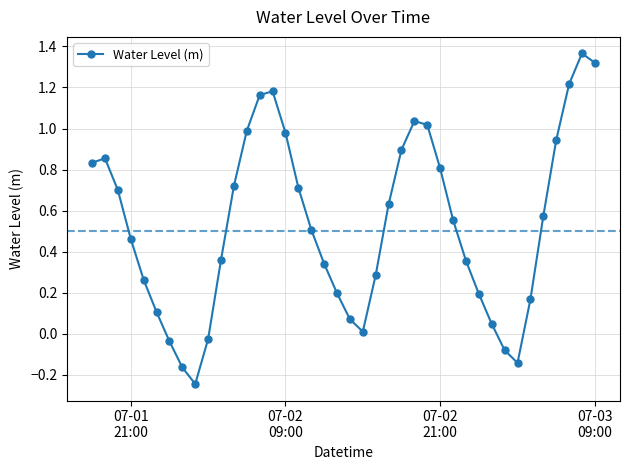

True or false: there are more than 1 points higher than both neighbors.

True